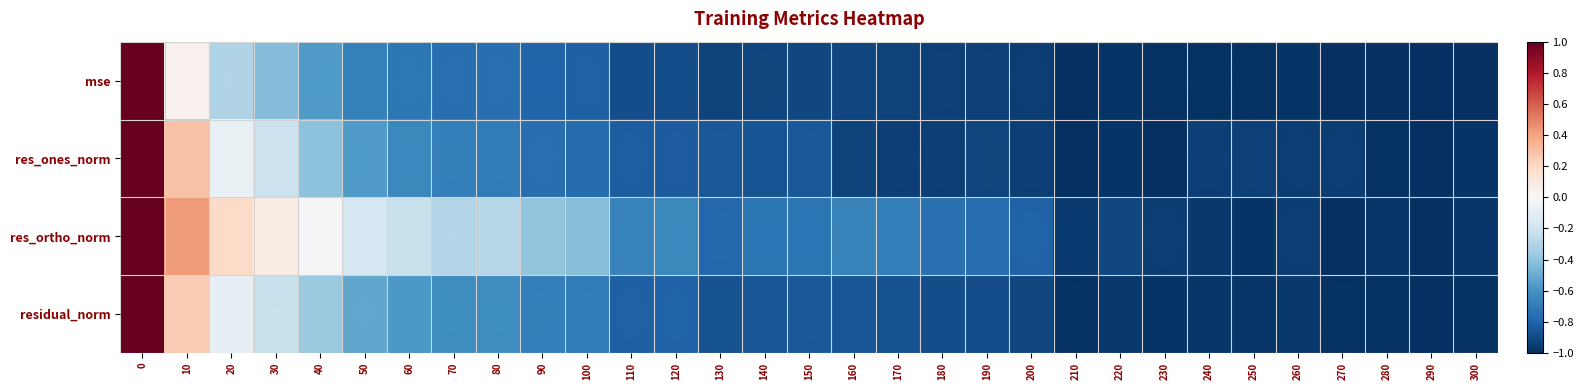

How many values in res_ortho_norm are below zero?

27